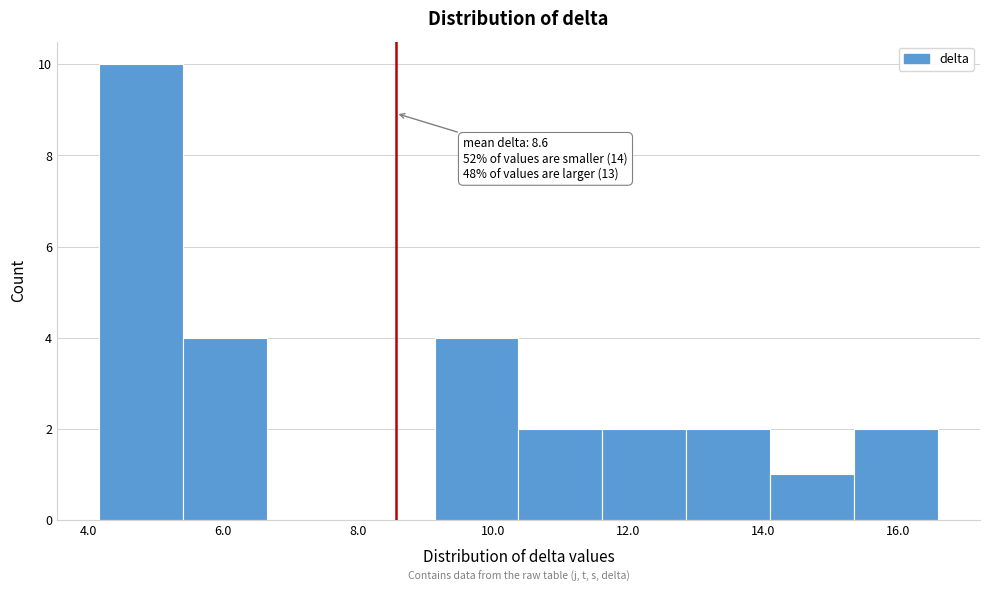

Which range on the x-axis has the tallest bar?

4.2 to 5.4